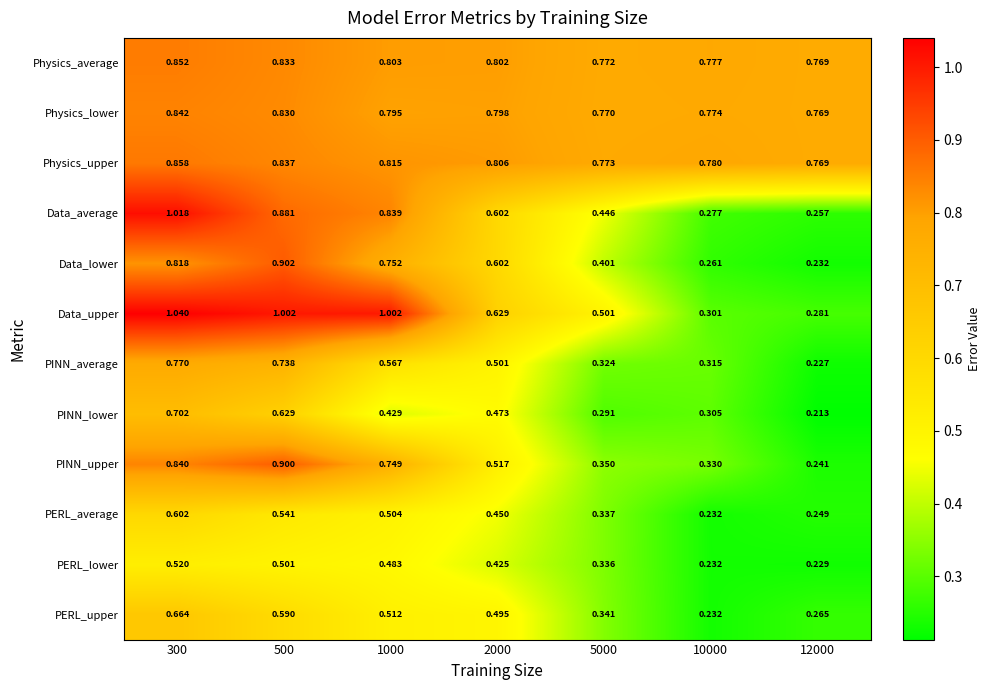

Which series has the largest range (max minus min)?

Data_average